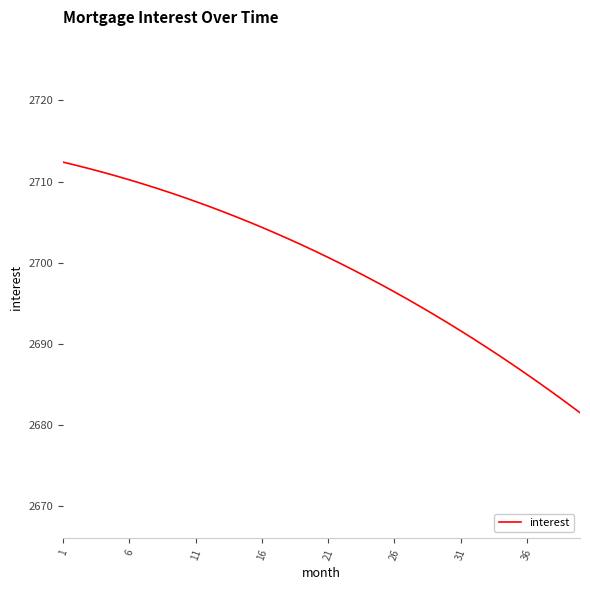

What is the smallest value displayed?

2681.5